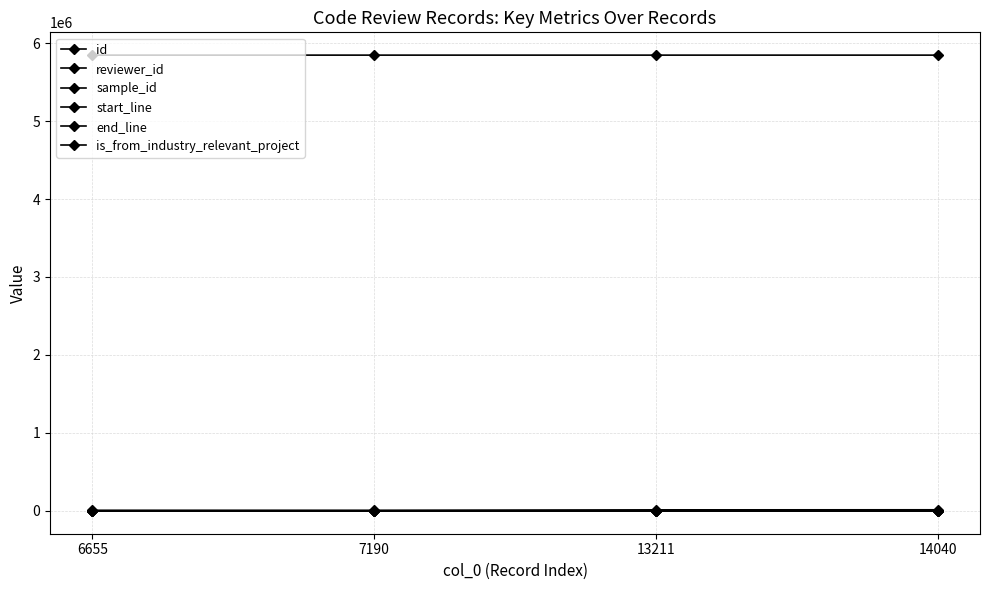

True or false: sample_id has more than 2 points higher than both neighbors.

False